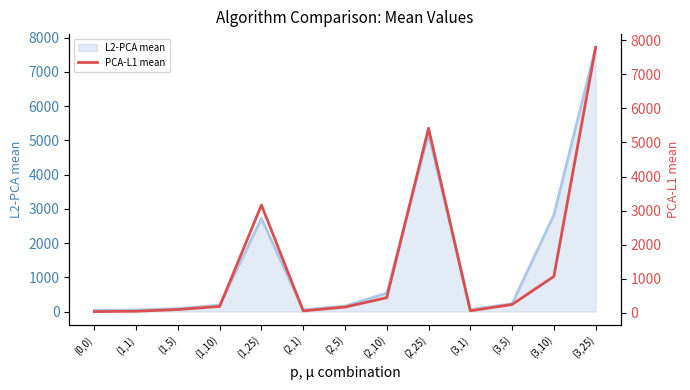

Reading left to right, transcribe all the data shown in this chart.

(0,0)=41.9	(1,1)=51.4	(1,5)=101.1	(1,10)=192.2	(1,25)=3164.8	(2,1)=61.7	(2,5)=174.2	(2,10)=448.5	(2,25)=5417.6	(3,1)=64.4	(3,5)=249.3	(3,10)=1071.9	(3,25)=7786.8